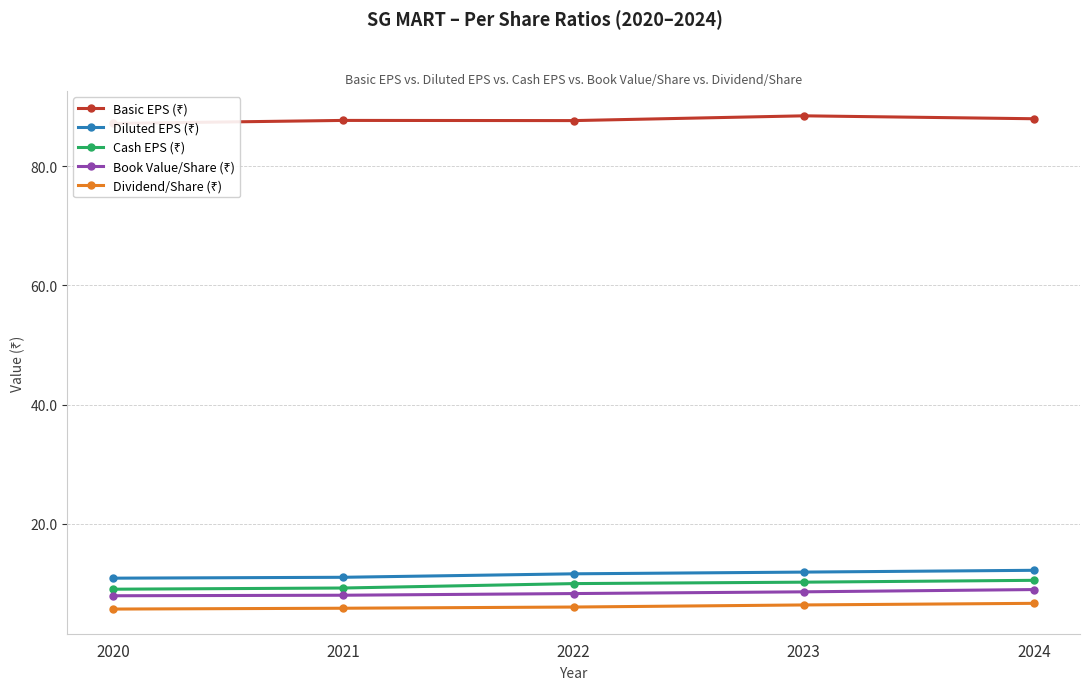

How many lines are shown in the chart?

5